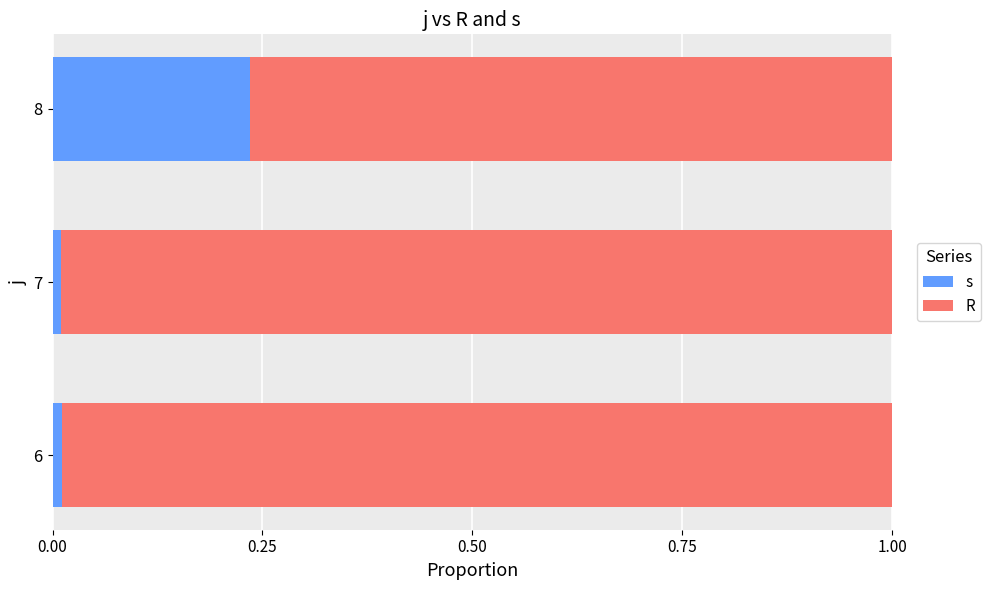

What are all the series names shown in the legend?

s, R